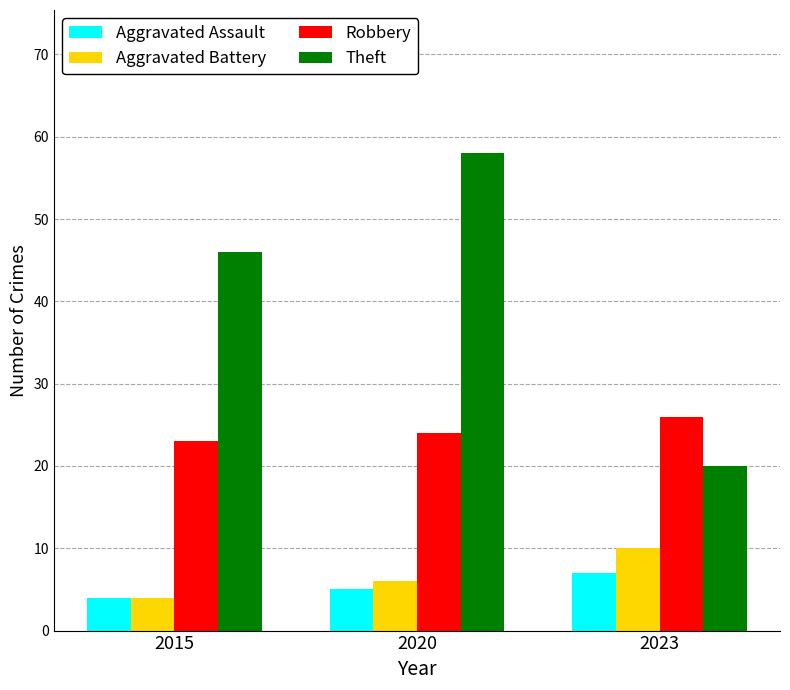

The value of Theft at 2023 is 20. True or false?

True